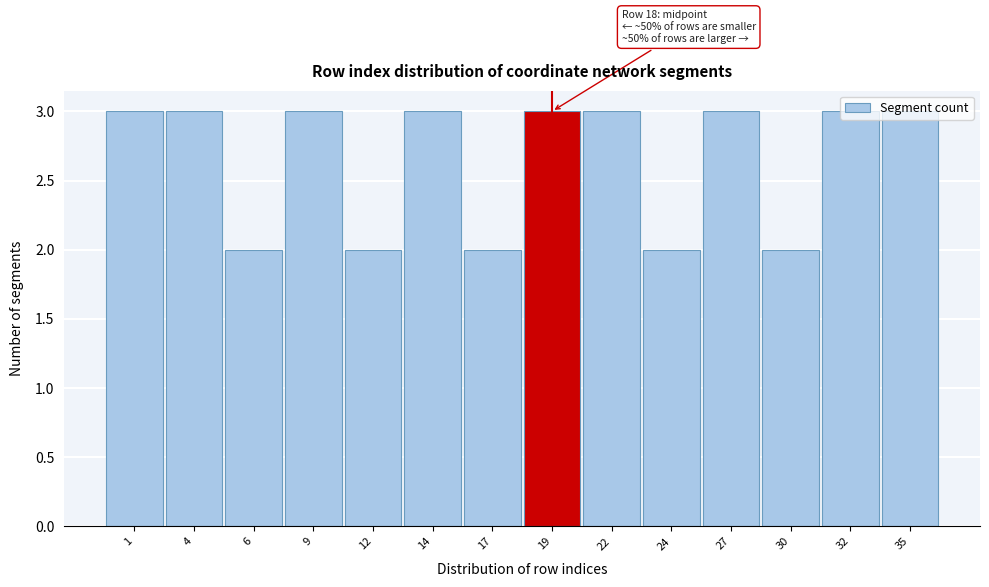

What is the value of the 12th bar from the left?

2